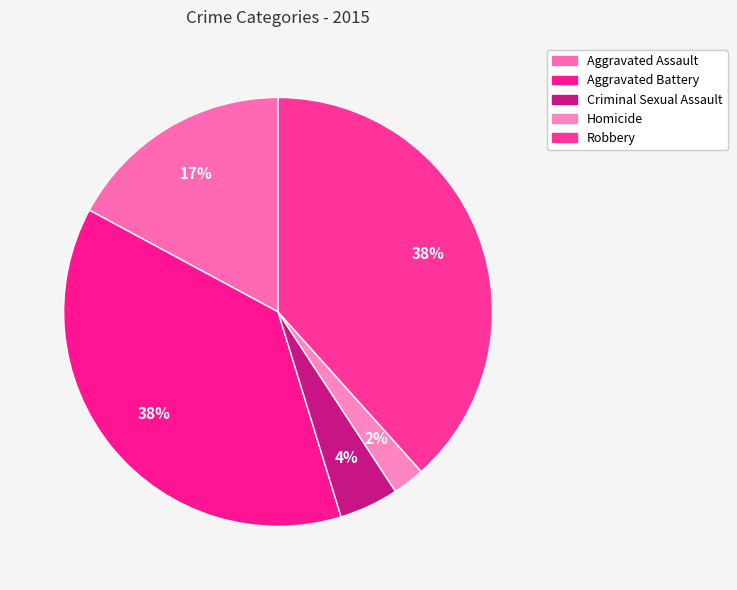

How many slices are in this pie chart?

5